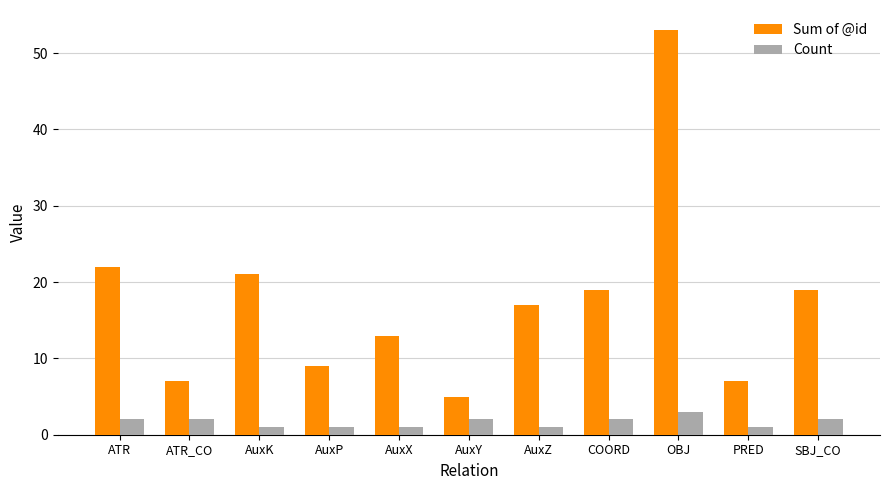

What is the average value of the Count series?

2